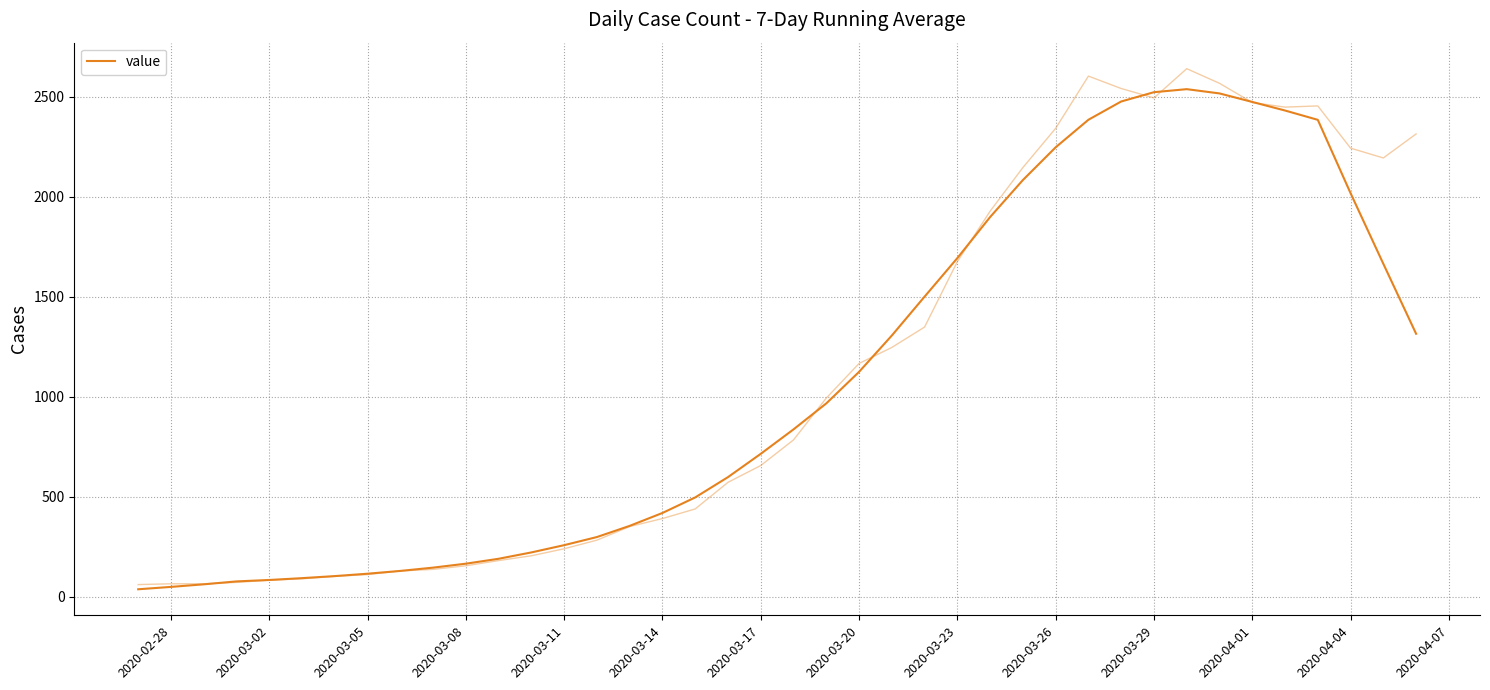

Does the chart have visible grid lines?

Yes